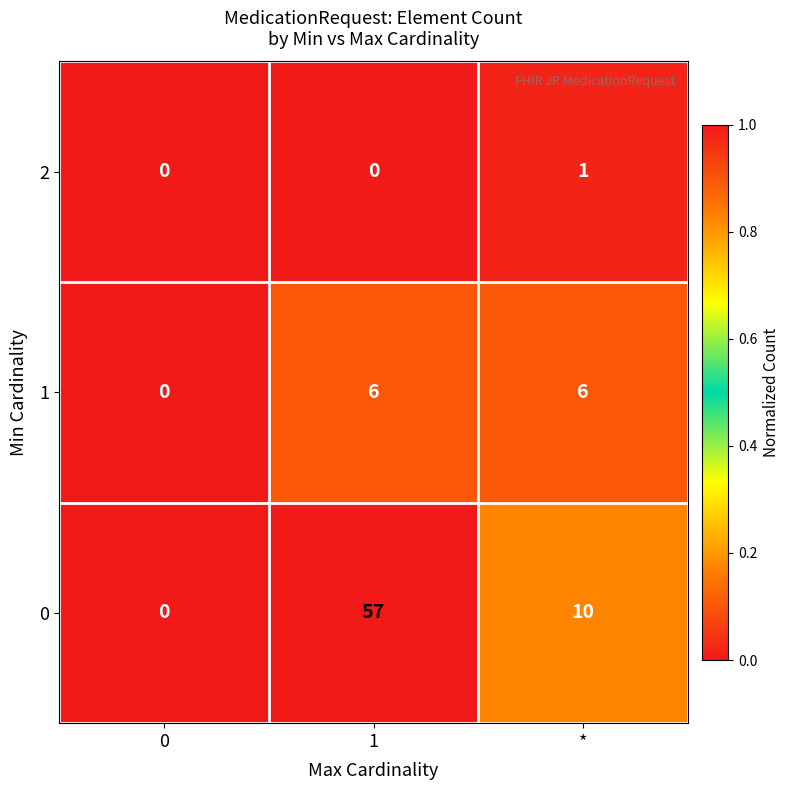

What is the greatest value displayed?

57